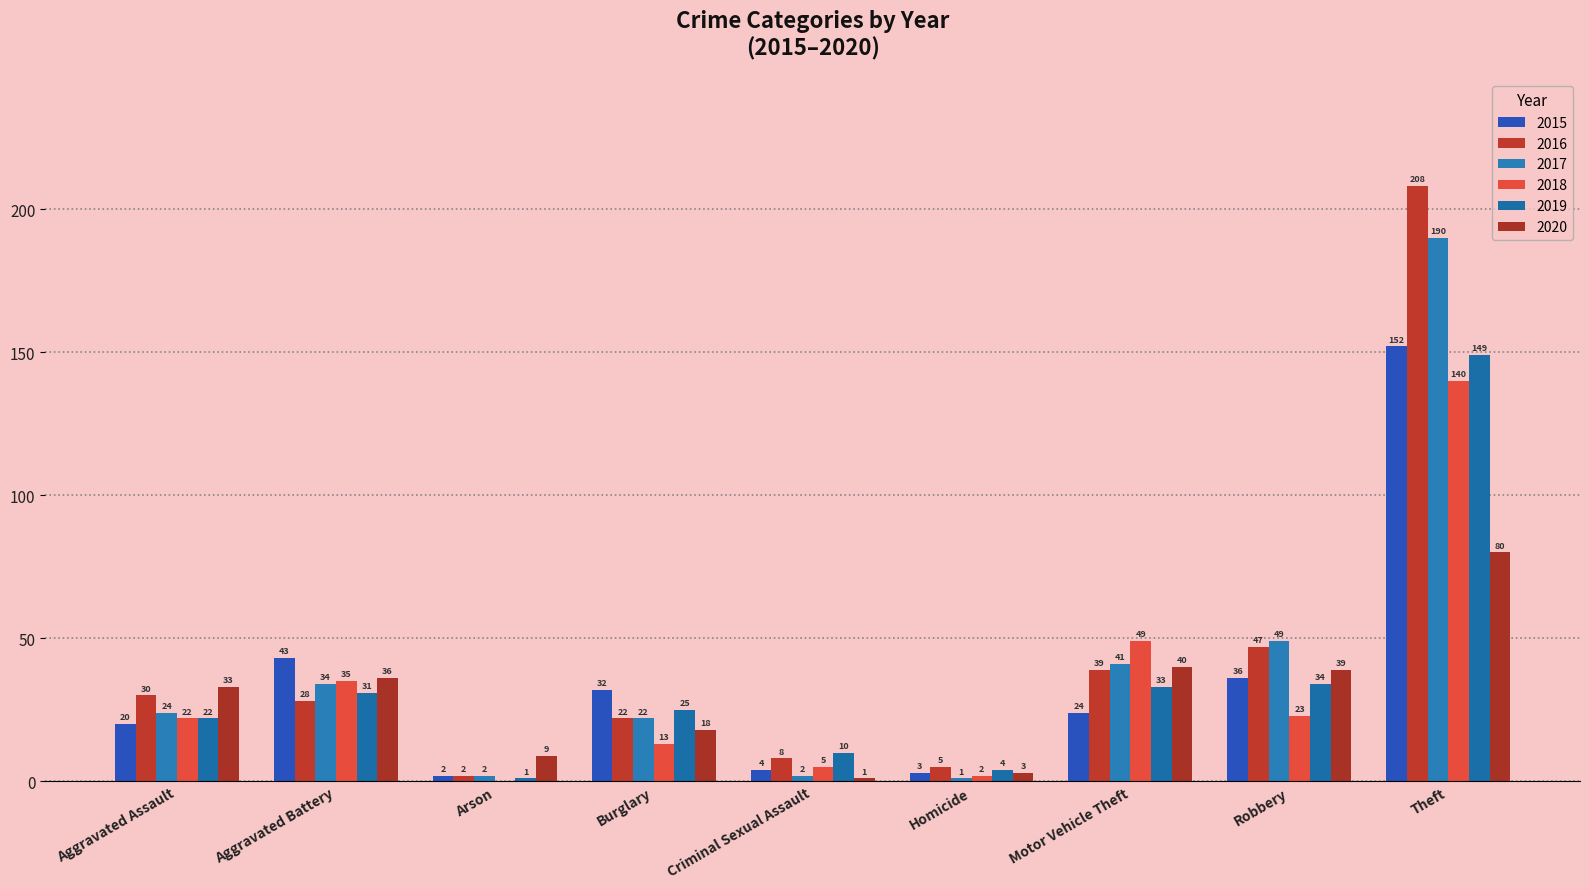

What is the total value across all series at Aggravated Assault?

151